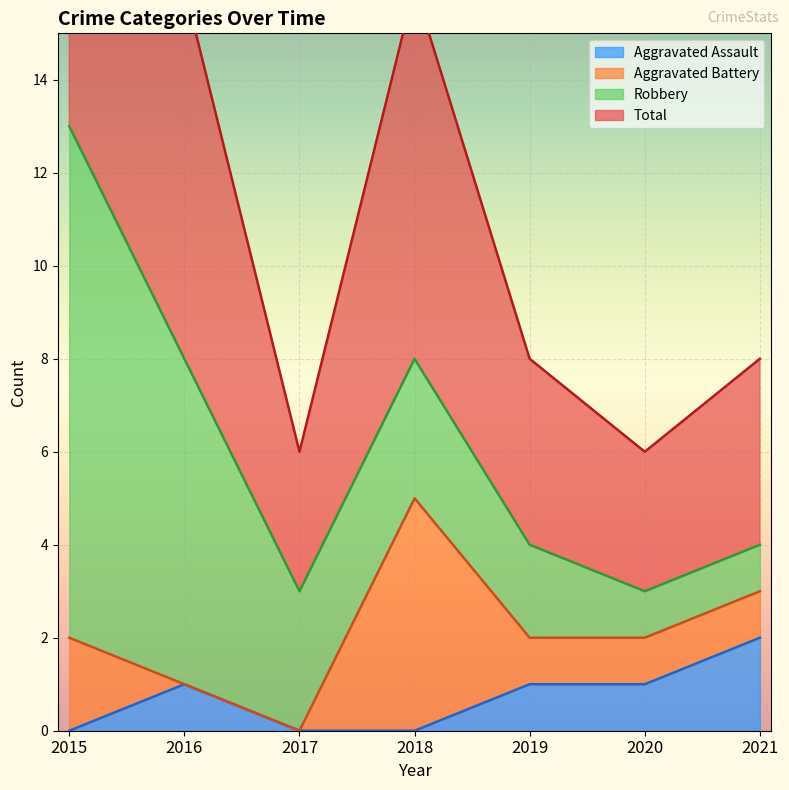

Where does the Aggravated Assault series first go above 1?

2021